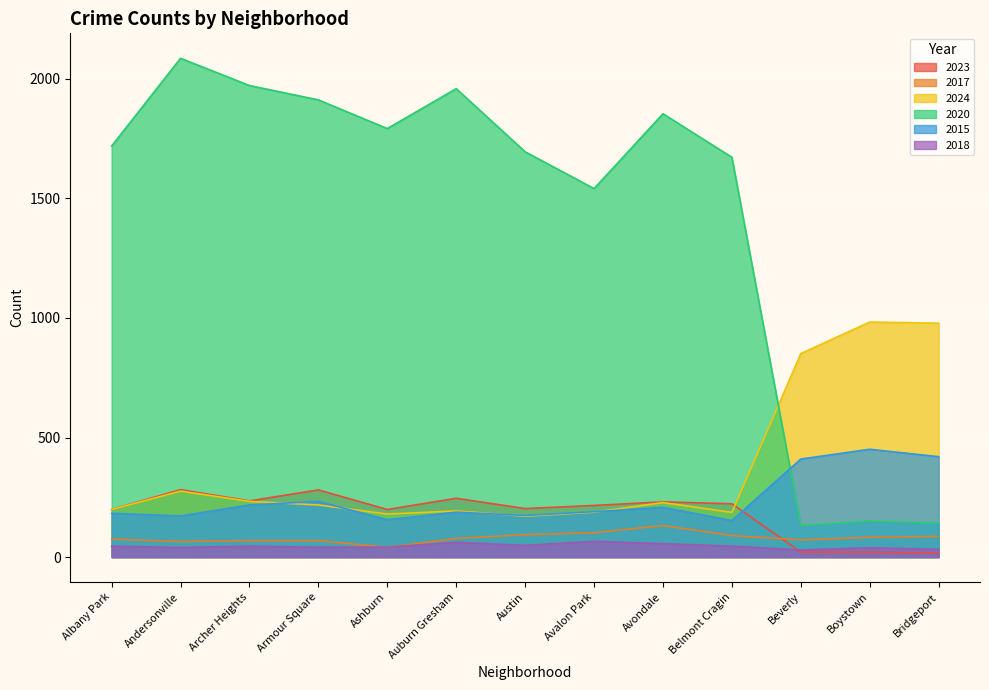

Which series has the largest total across all categories?

2020